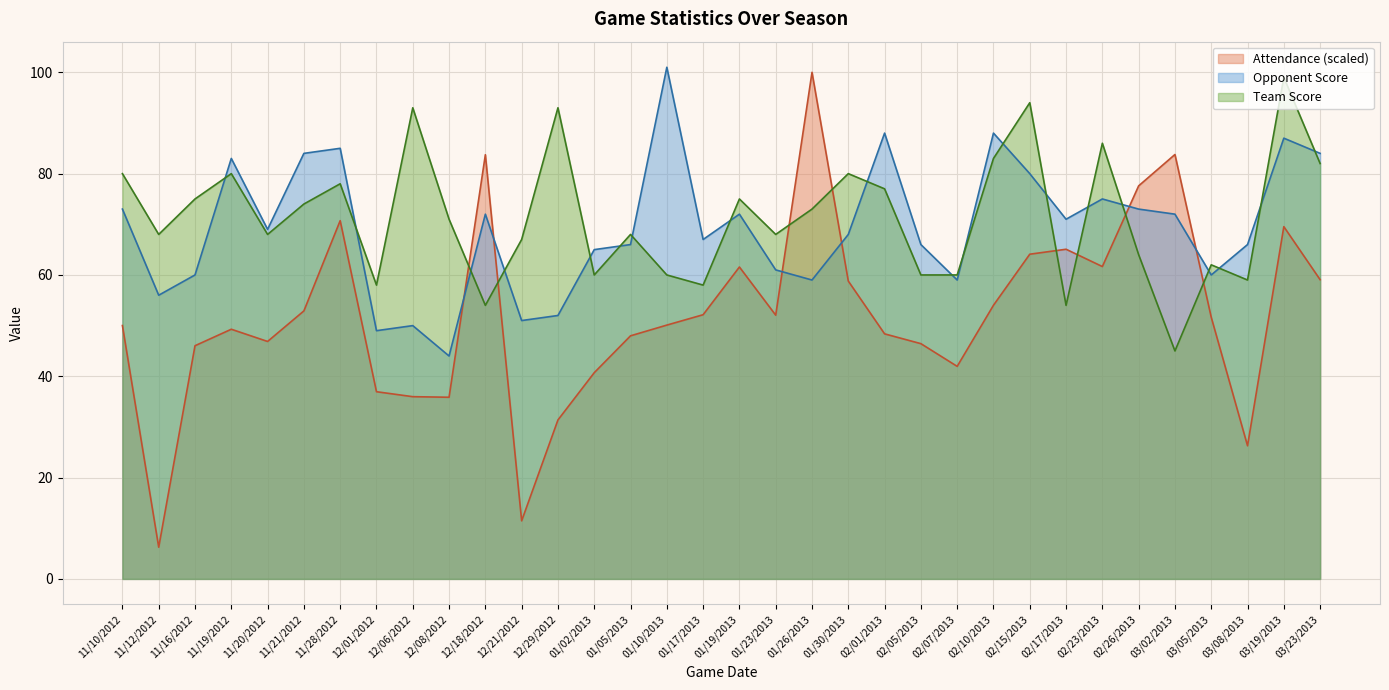

True or false: Opponent Score and Attendance intersect in this chart.

True